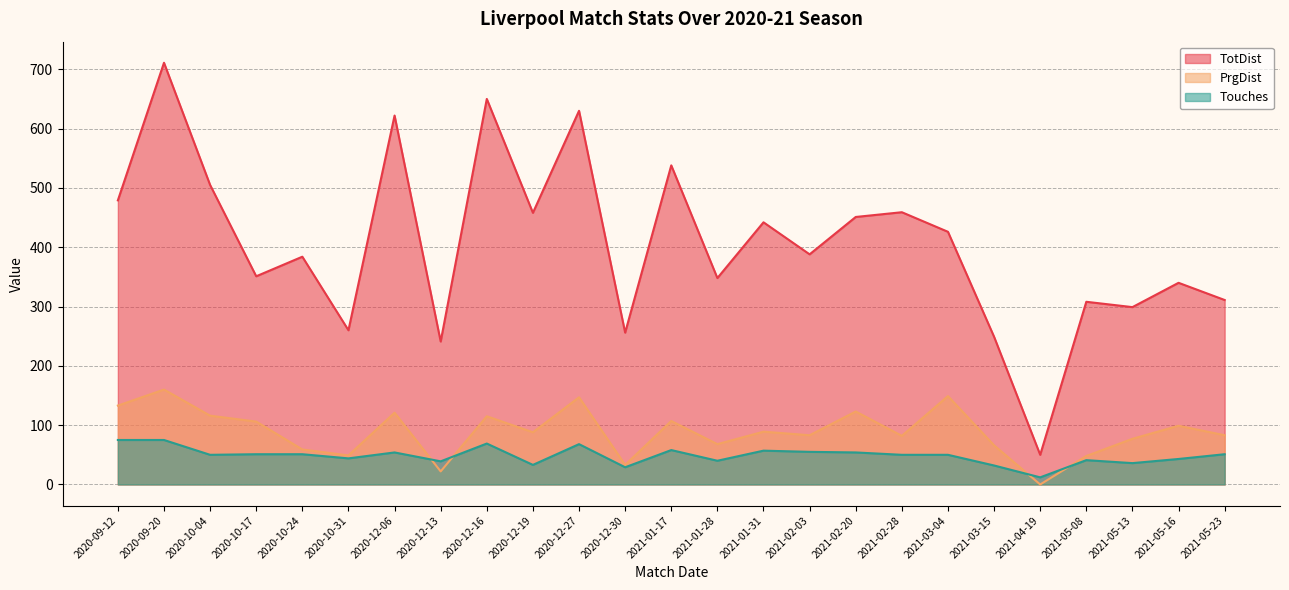

Between which two adjacent categories do PrgDist and Touches first intersect?

2020-12-06 and 2020-12-13